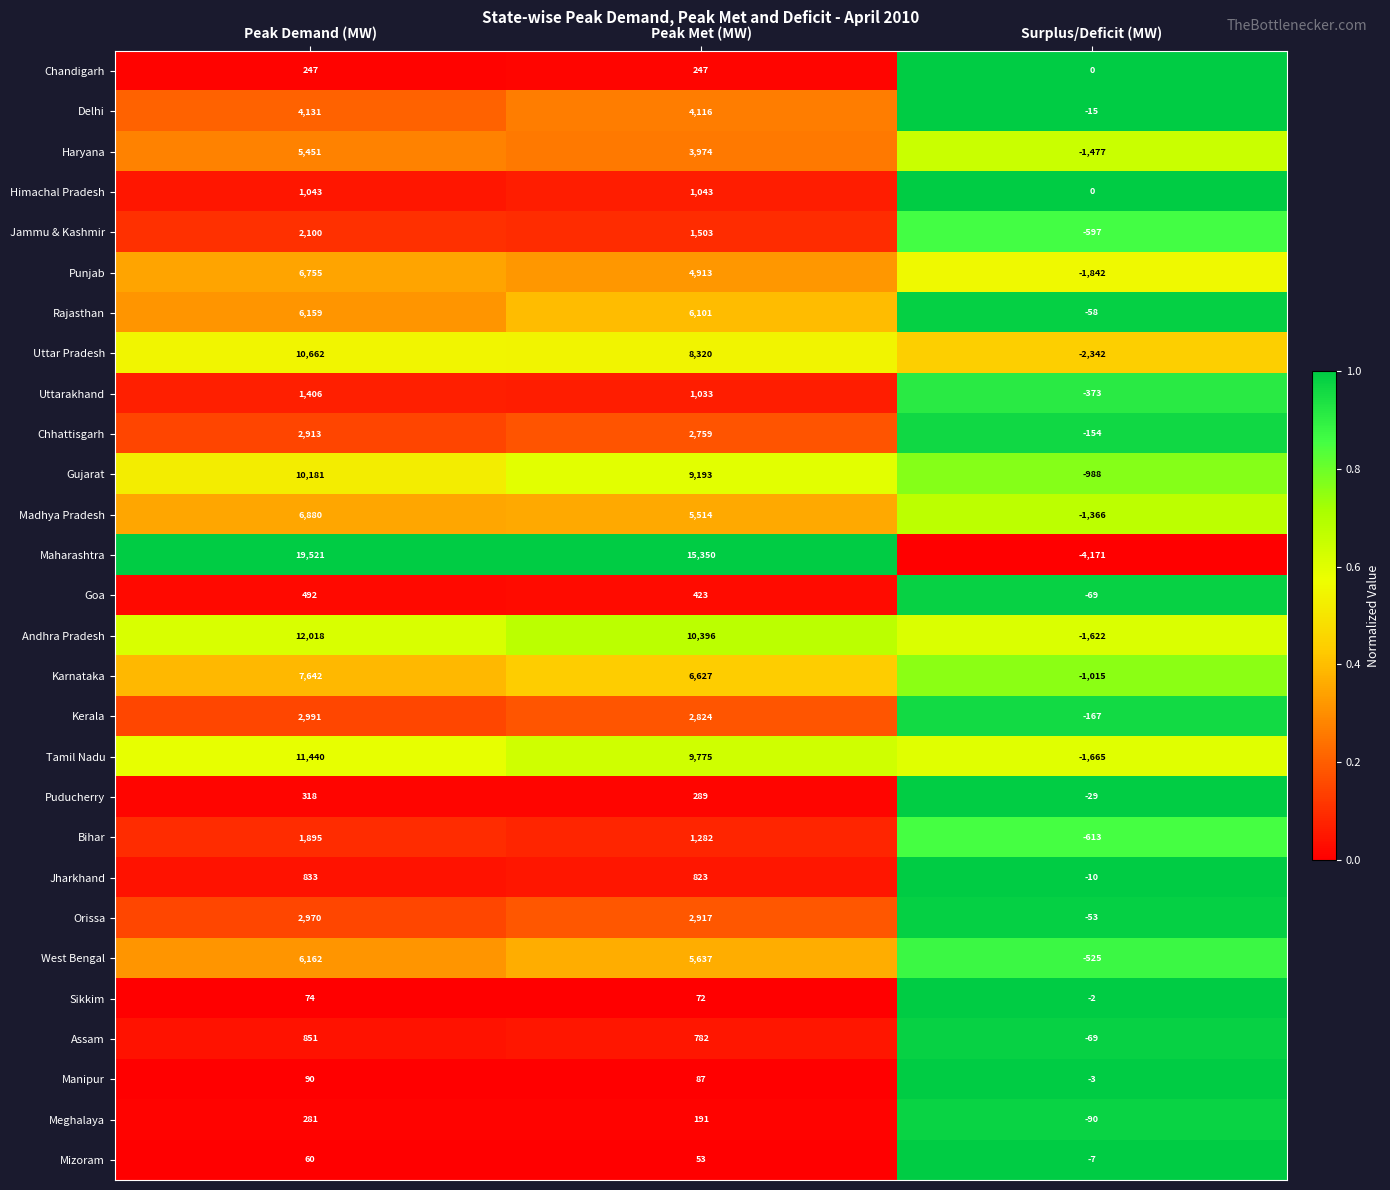

List the series in order of their peak value, highest first.

Maharashtra, Andhra Pradesh, Tamil Nadu, Uttar Pradesh, Gujarat, Karnataka, Madhya Pradesh, Punjab, West Bengal, Rajasthan, Haryana, Delhi, Kerala, Orissa, Chhattisgarh, Jammu & Kashmir, Bihar, Uttarakhand, Himachal Pradesh, Assam, Jharkhand, Goa, Puducherry, Meghalaya, Chandigarh, Manipur, Sikkim, Mizoram